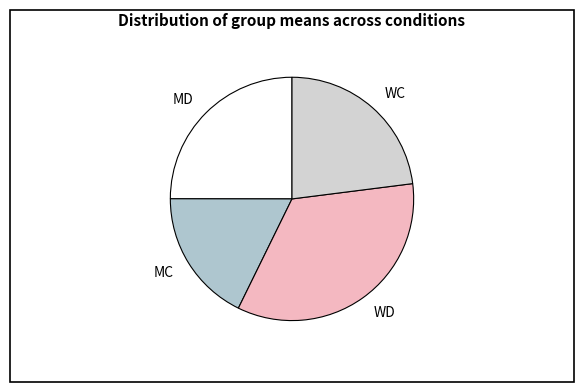

The MC slice represents 18% of the pie. True or false?

True